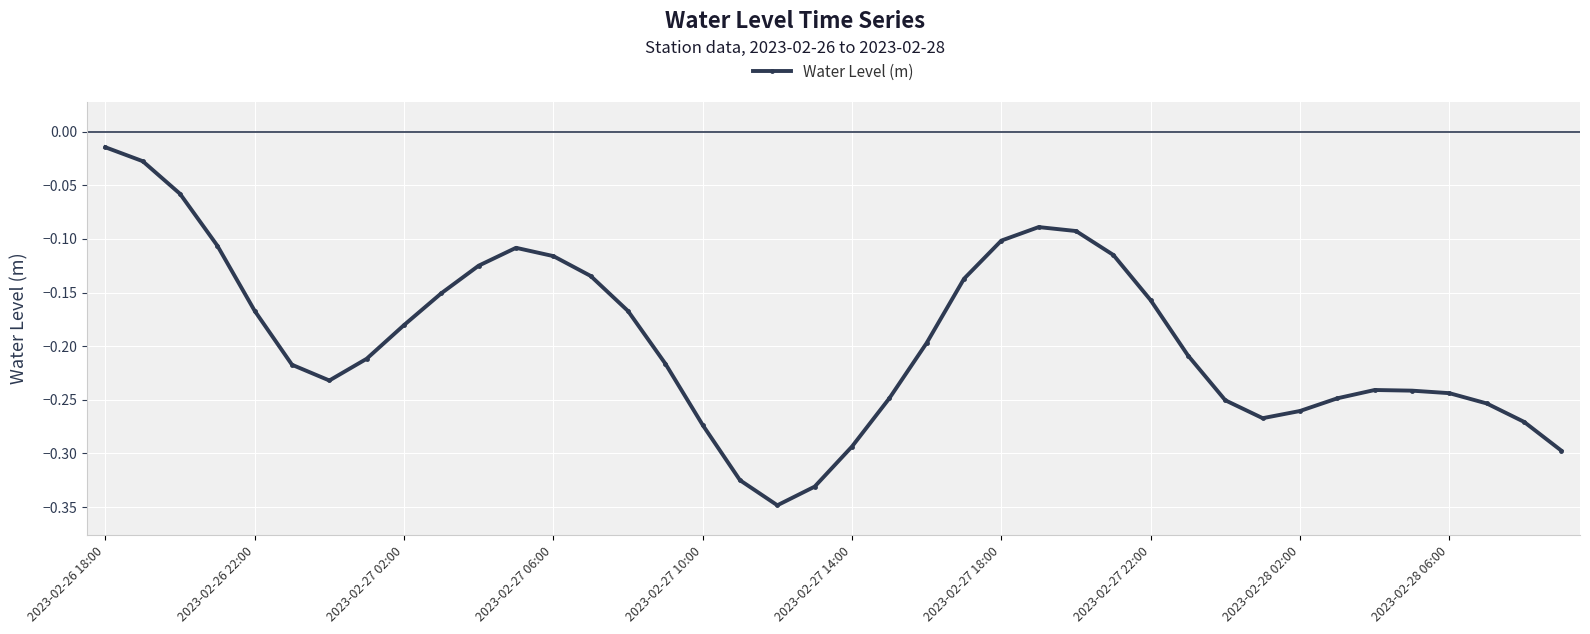

Does the chart have visible grid lines?

Yes